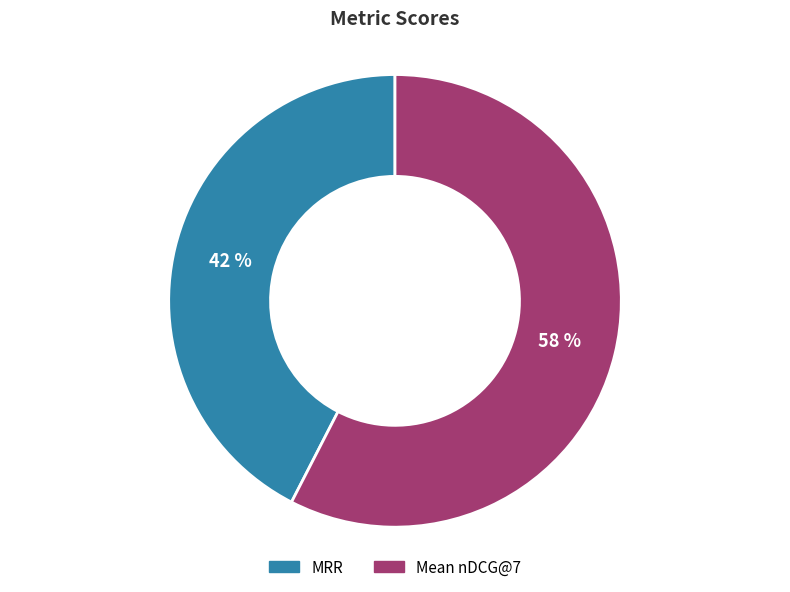

How many slices are in this pie chart?

2